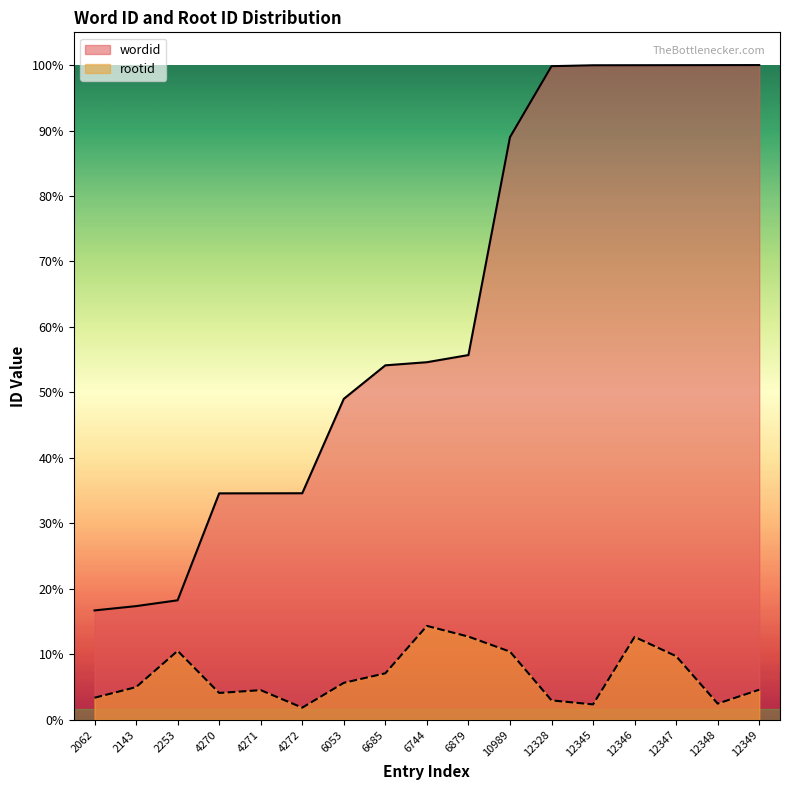

How many data points in wordid are above 6744?

8